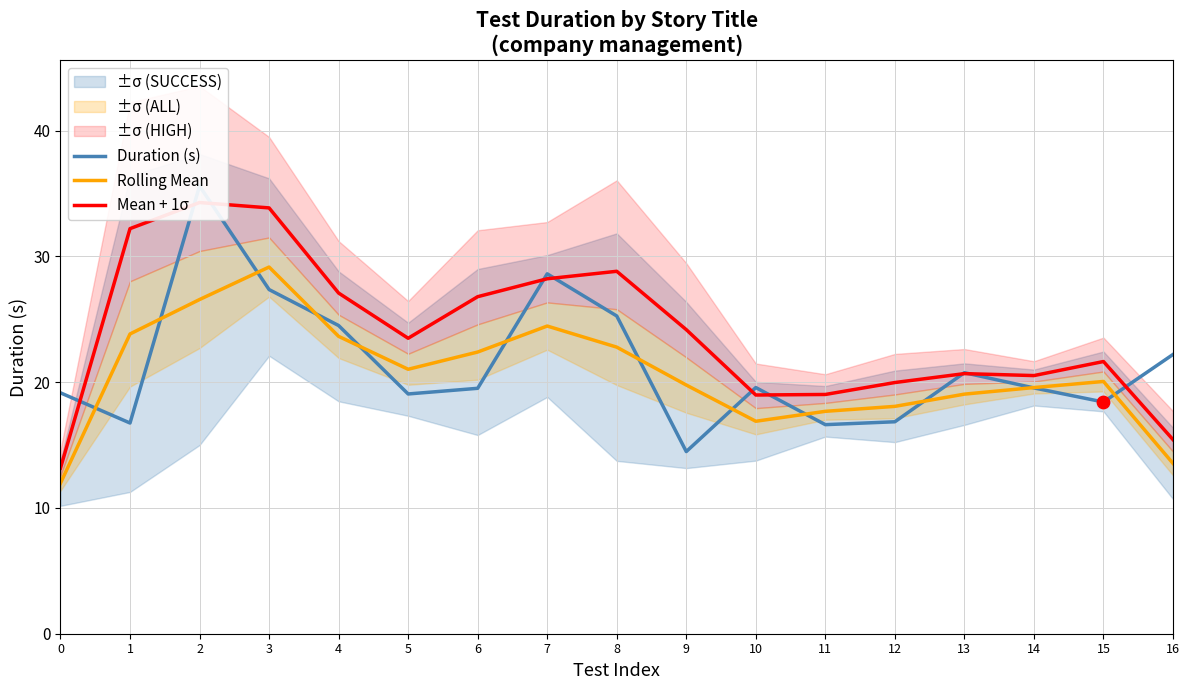

What is the lowest value of the Rolling Mean series?

12.0